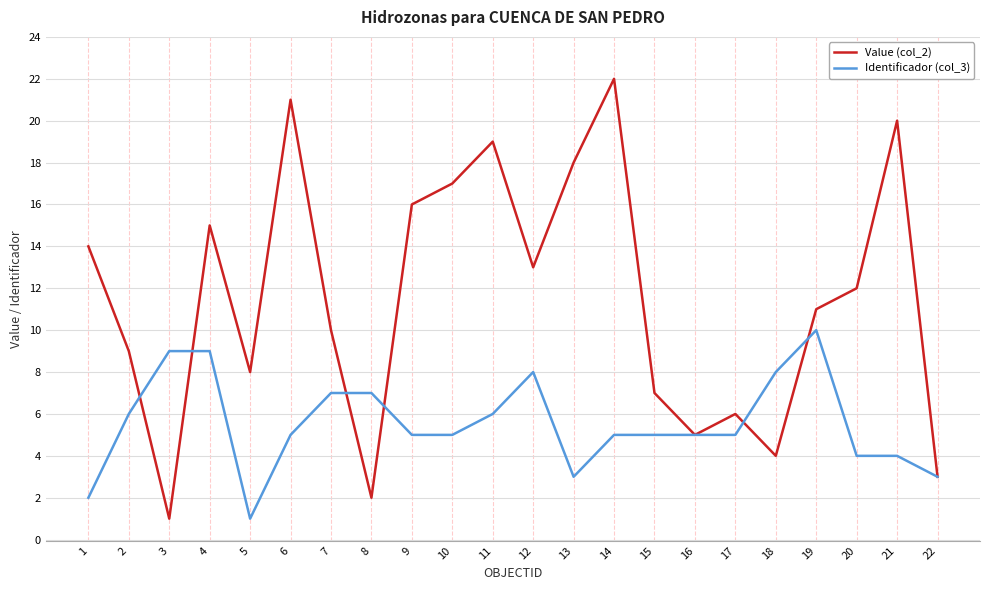

Where do Value (col_2) and Identificador (col_3) first cross each other?

2 and 3